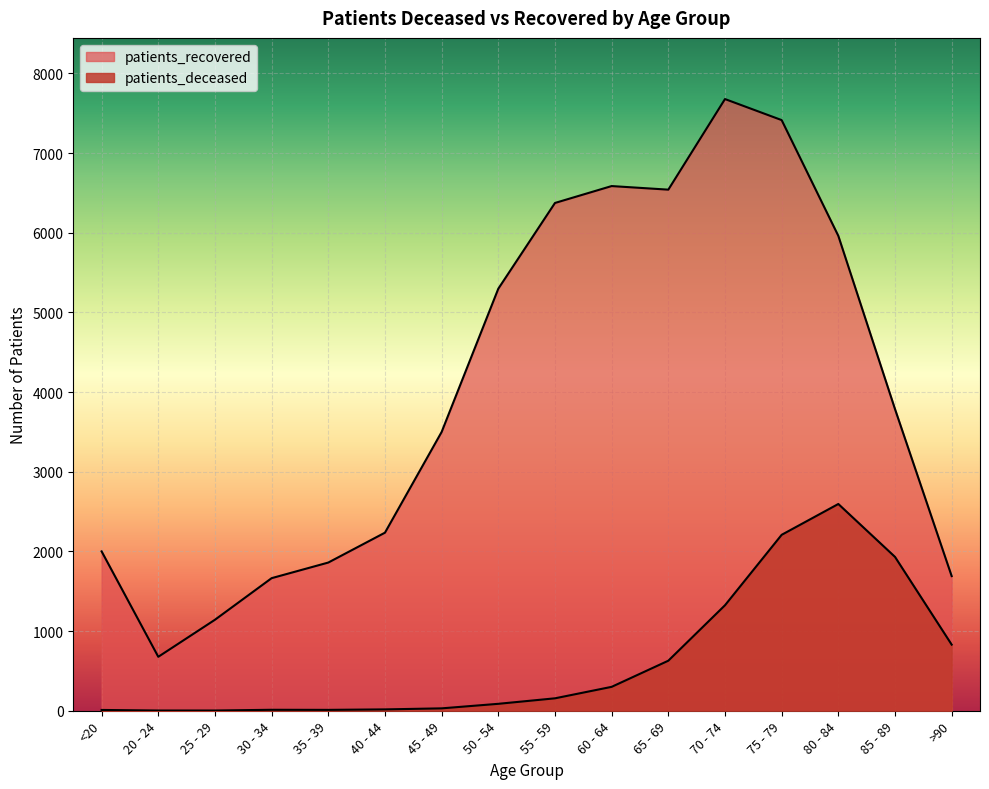

The value of patients_deceased at <20 is 10. True or false?

True